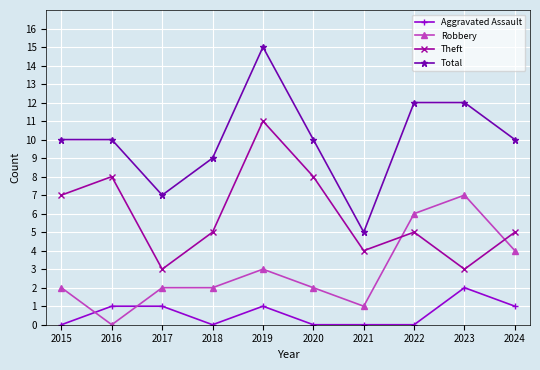

True or false: Robbery and Aggravated Assault intersect in this chart.

True